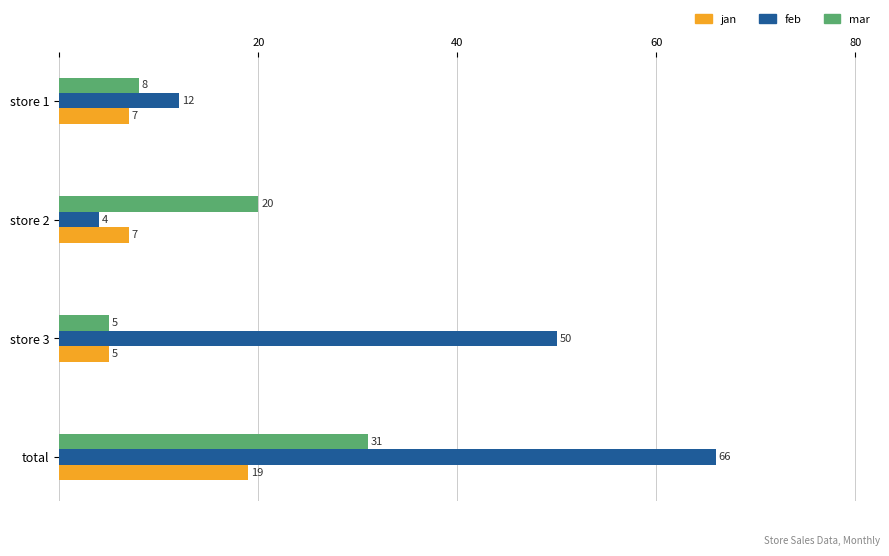

What is the lowest value of the jan series?

5